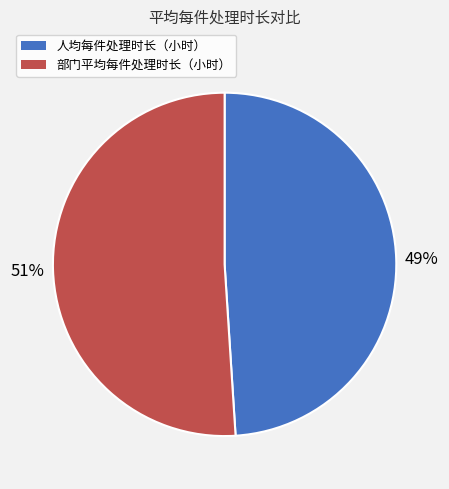

How many slices are in this pie chart?

2